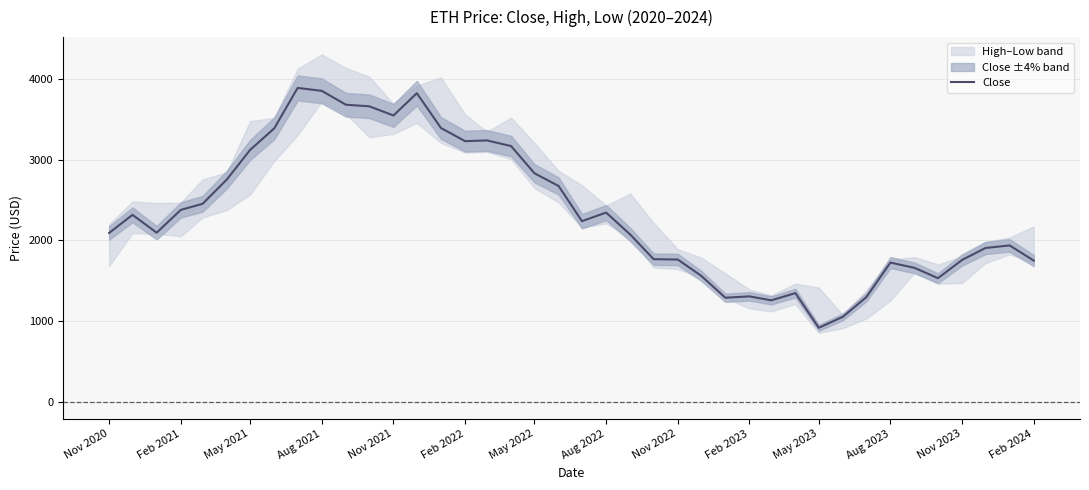

The value of Close at Aug 2021 is 2040.7. True or false?

False